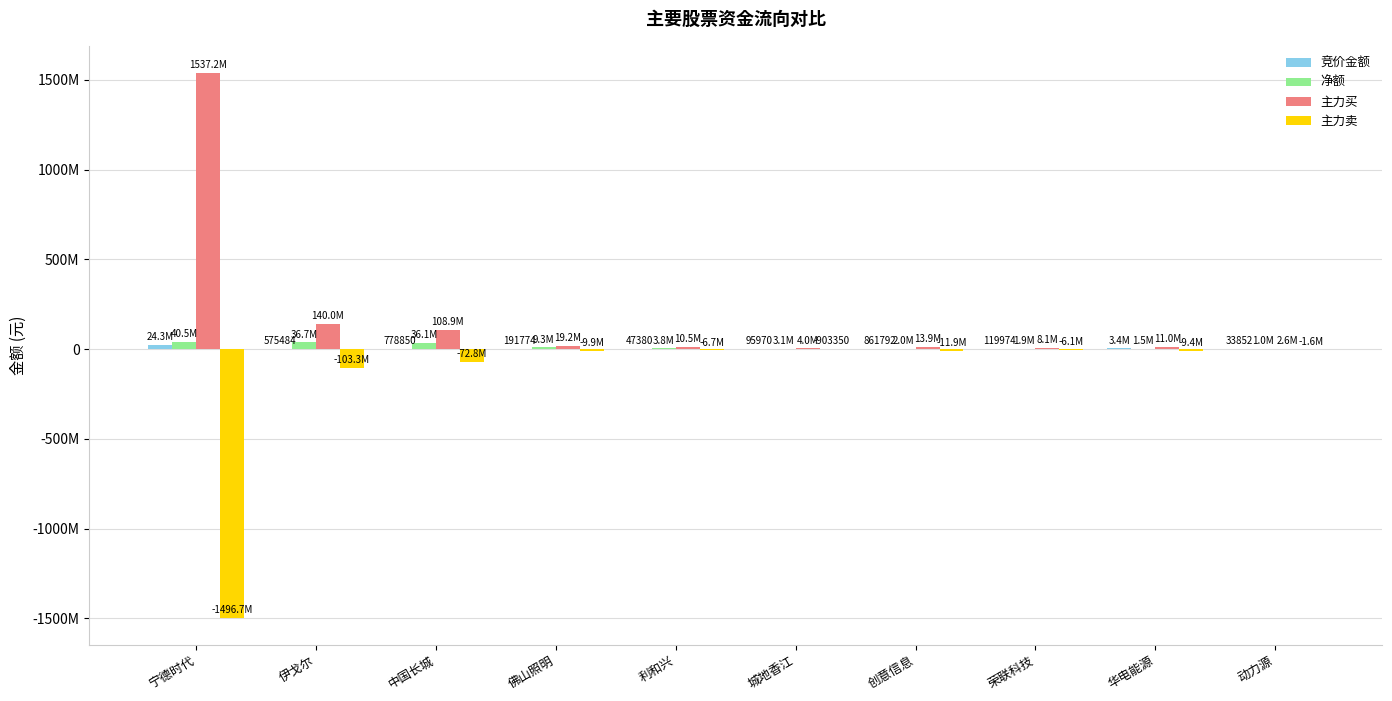

Does the chart contain stacked bars?

No